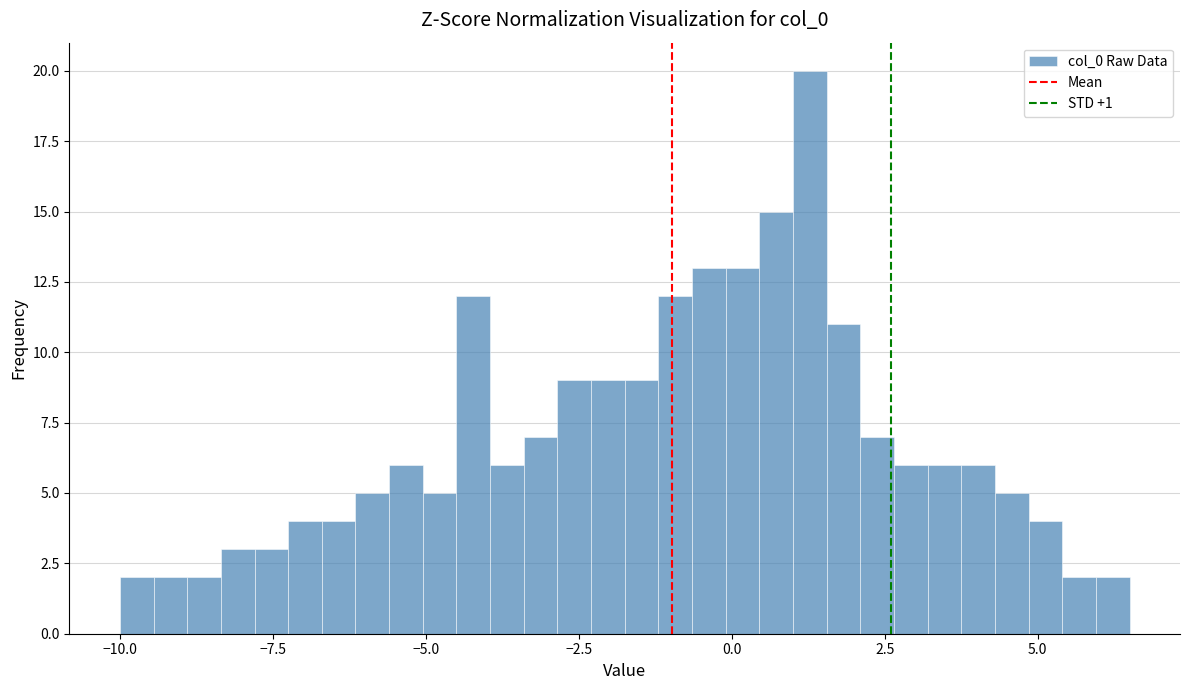

Around what value on the x-axis is the tallest bar? Give the approximate position of its centre, as read against the axis.

1.5